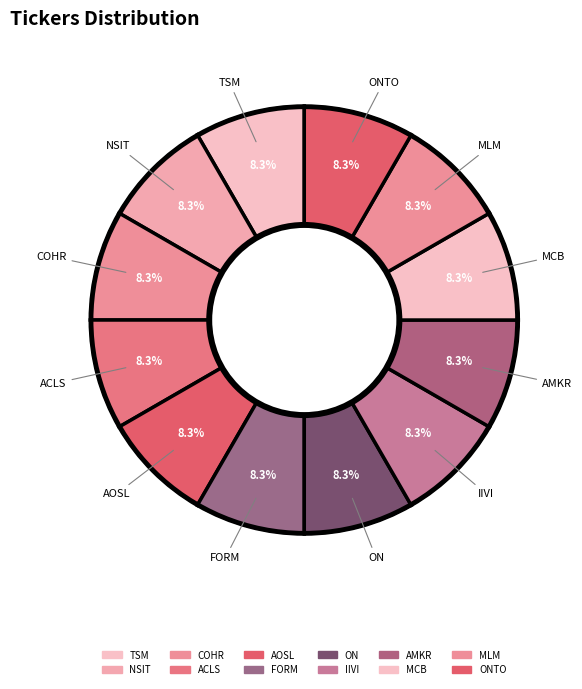

Rank the categories by value from highest to lowest.

ONTO, MLM, MCB, AMKR, IIVI, ON, FORM, AOSL, ACLS, COHR, NSIT, TSM